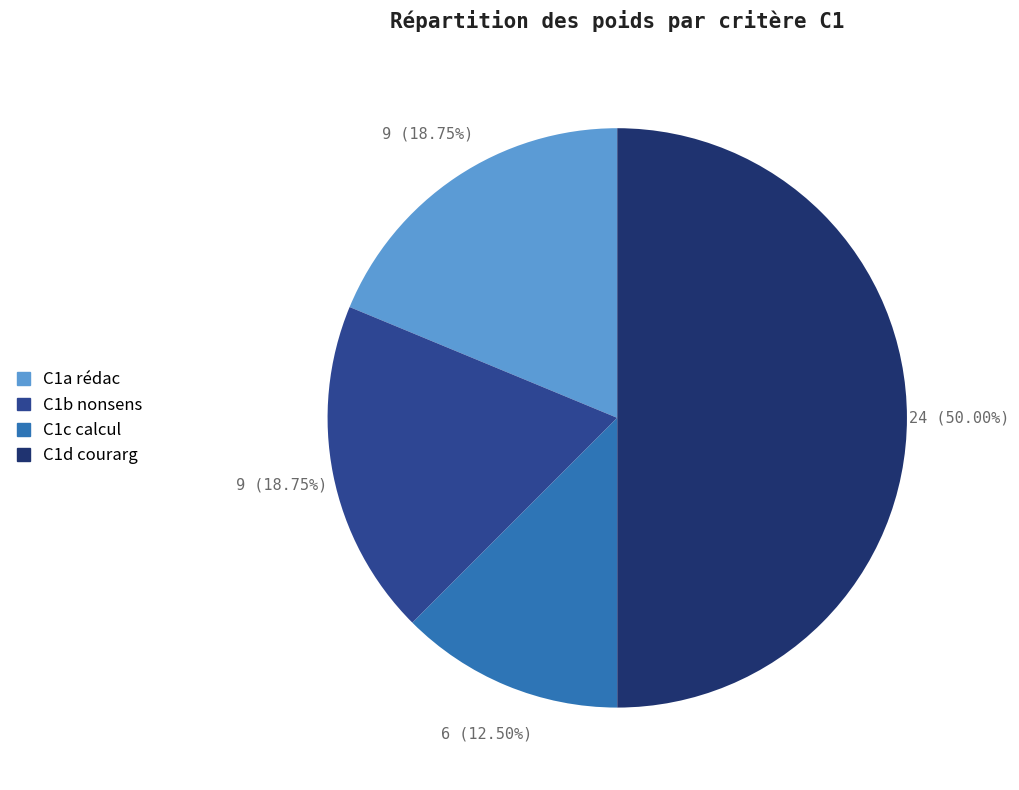

Count the number of slices in the pie.

4